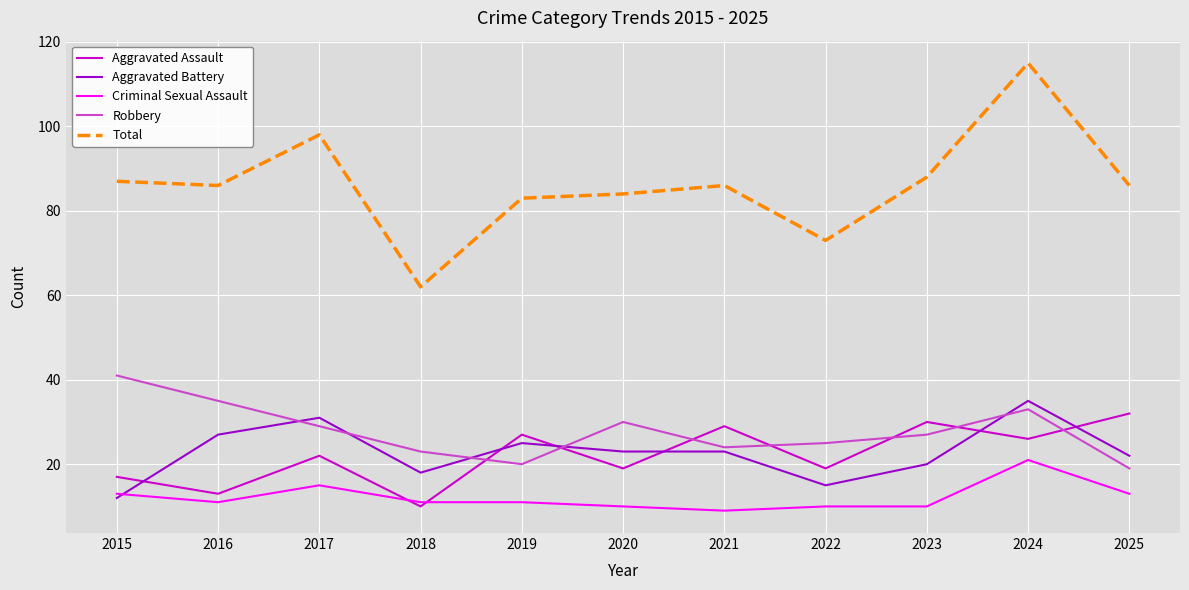

What is the total value across all series at 2017?

195